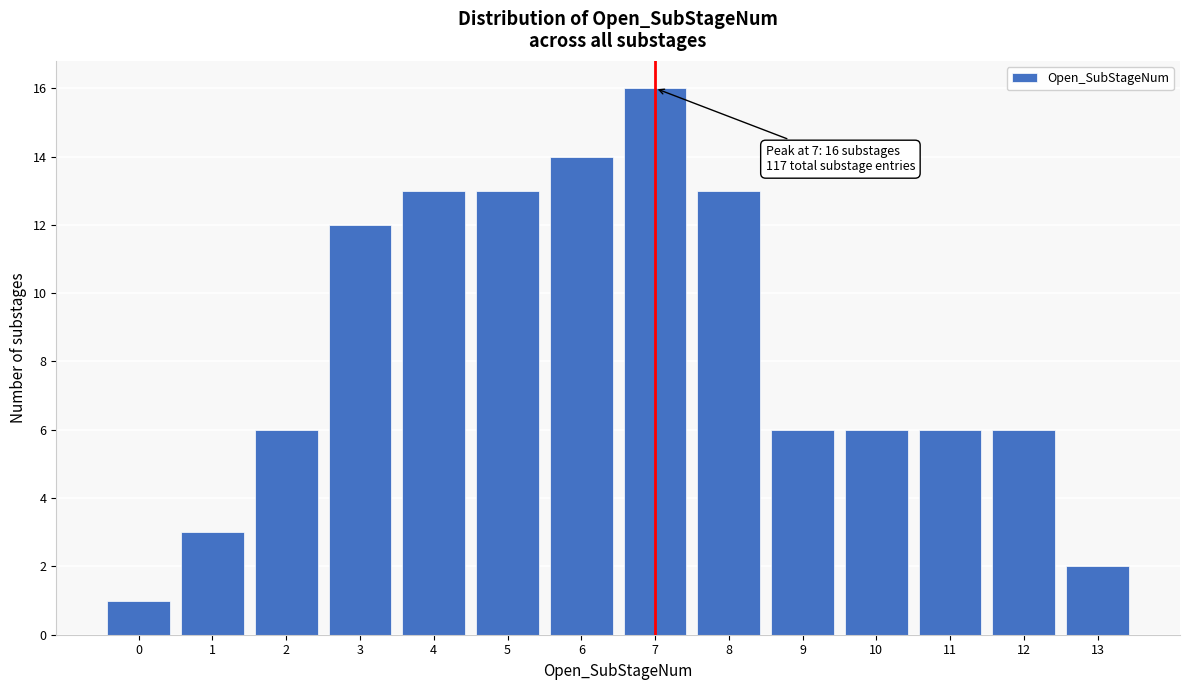

Reading right to left, extract all data points from this chart.

13=2	12=6	11=6	10=6	9=6	8=13	7=16	6=14	5=13	4=13	3=12	2=6	1=3	0=1